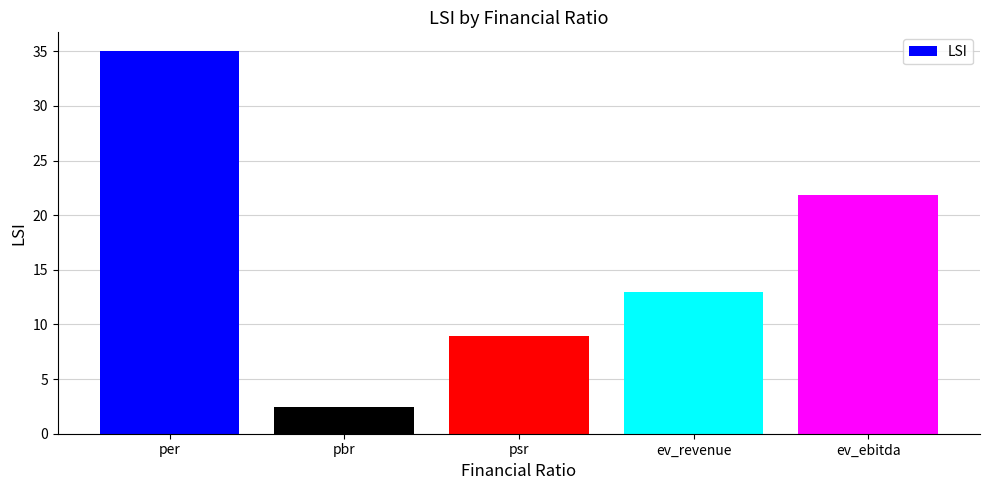

Reading left to right, what are all the values shown in this chart?

35.0	2.5	9.0	12.9	21.9